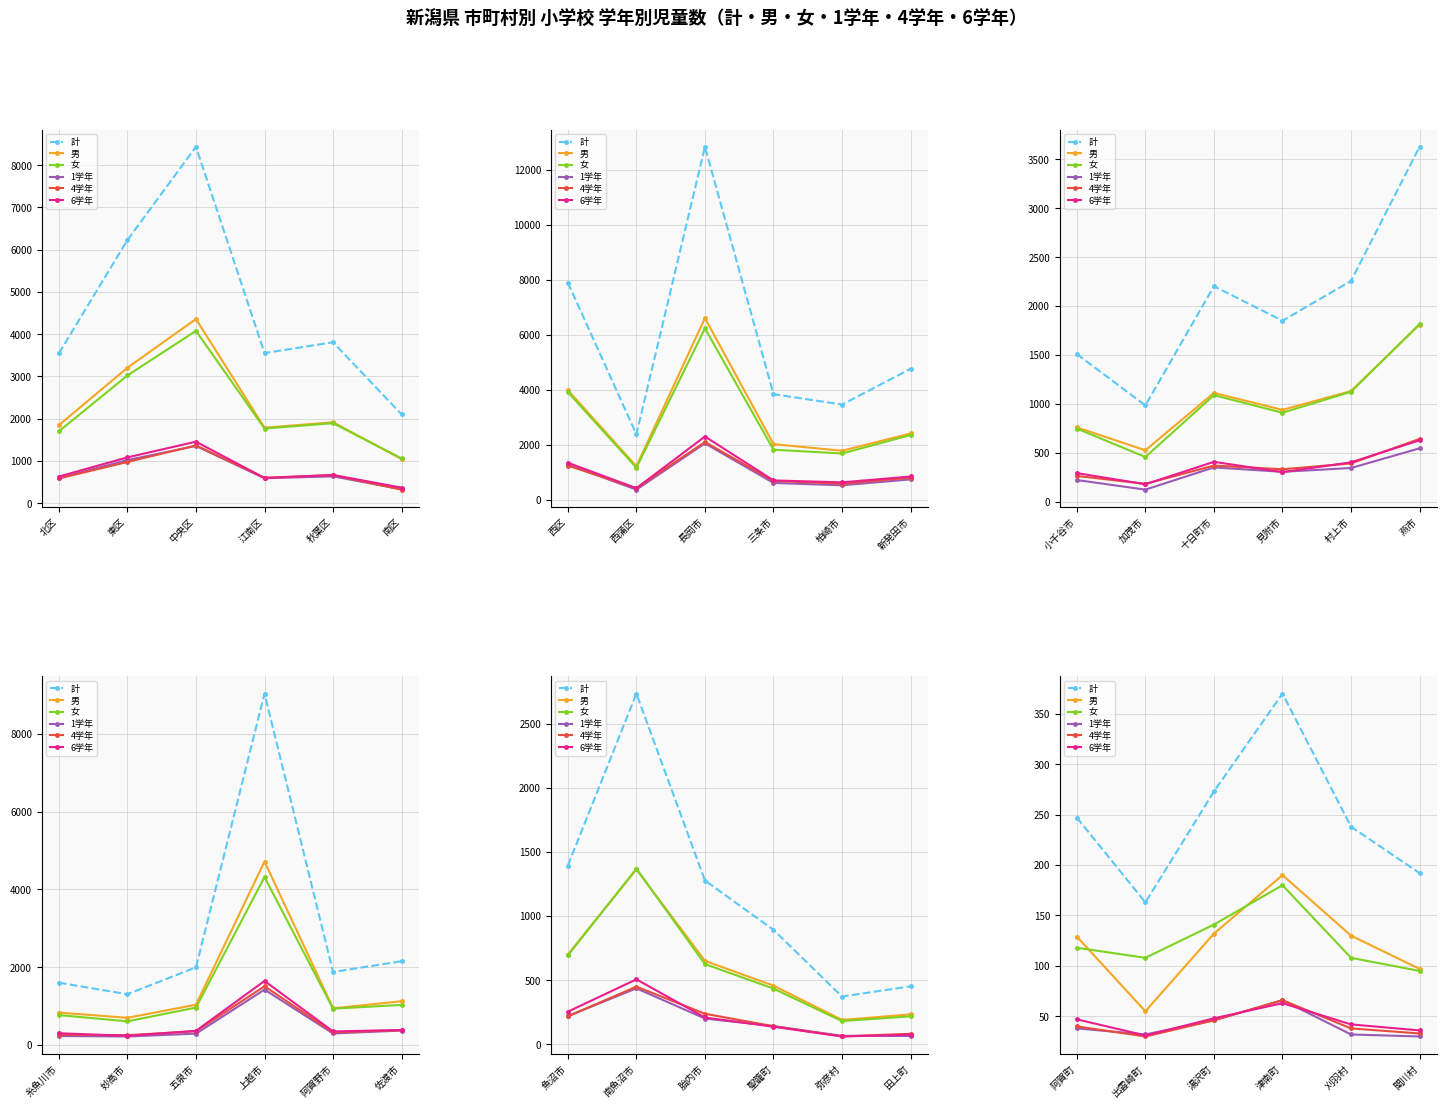

What is the label of the 6th point from the right?

阿賀町